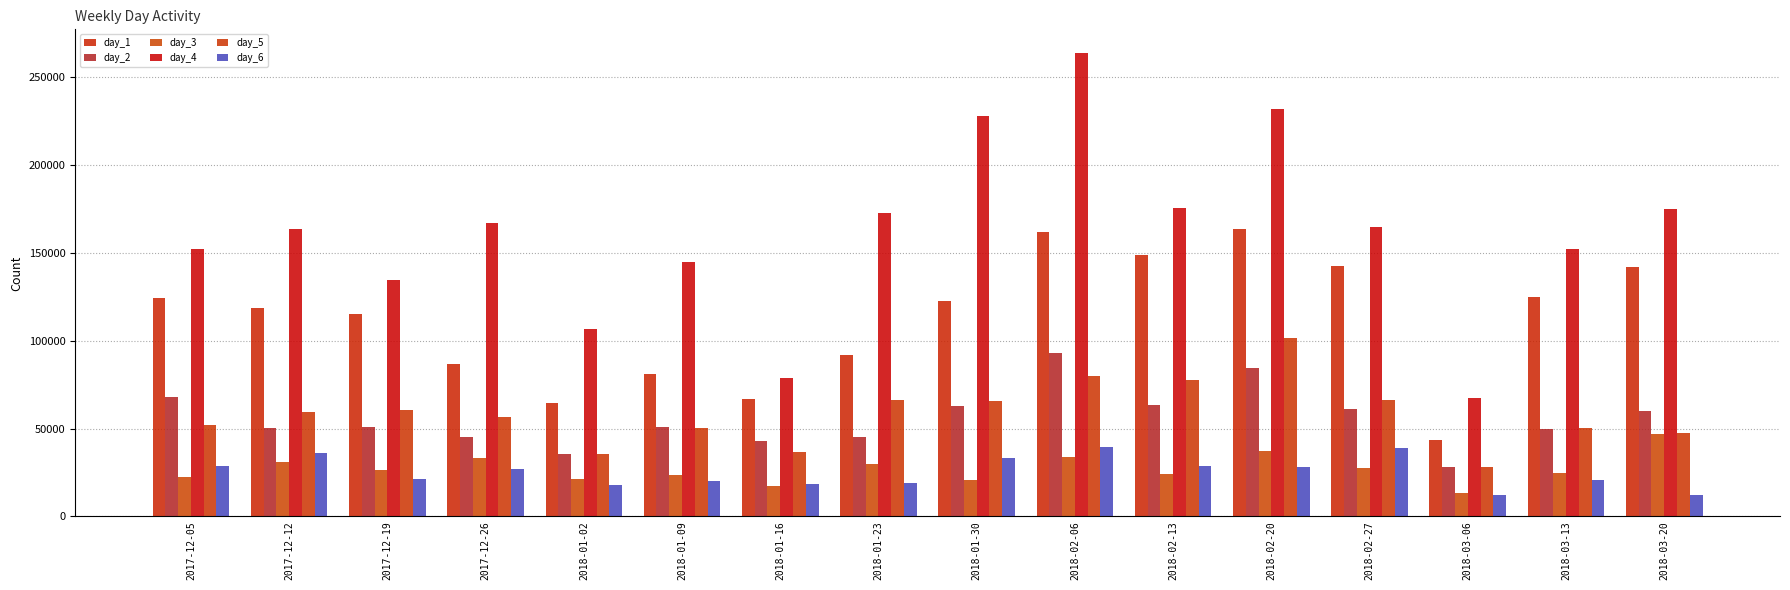

Count the number of data series in this chart.

6